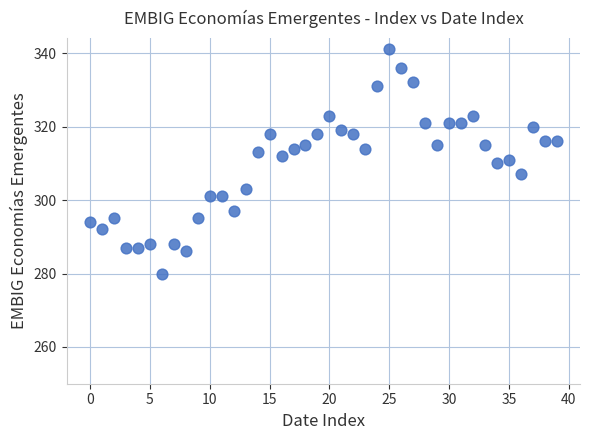

What is the range of Y values (max minus min)?

61